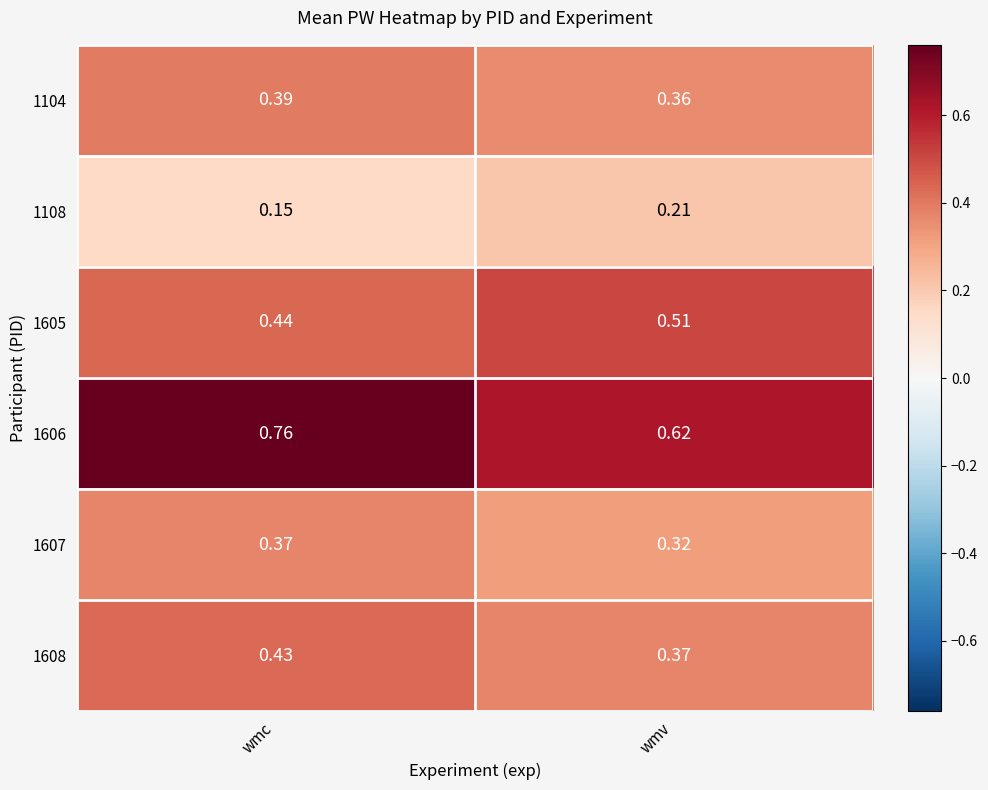

At which label is 1608 closest to 0?

wmv